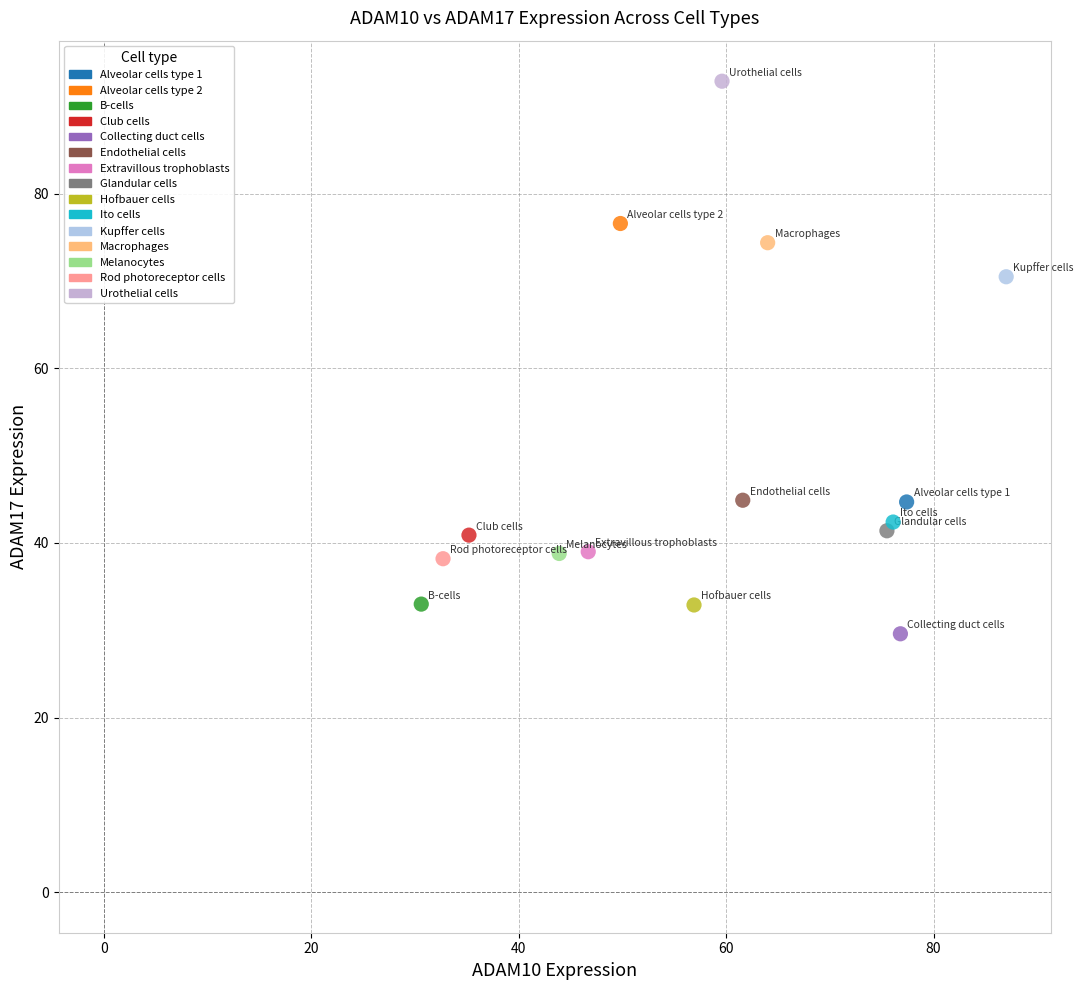

Which series contains the lowest Y value?

Collecting duct cells